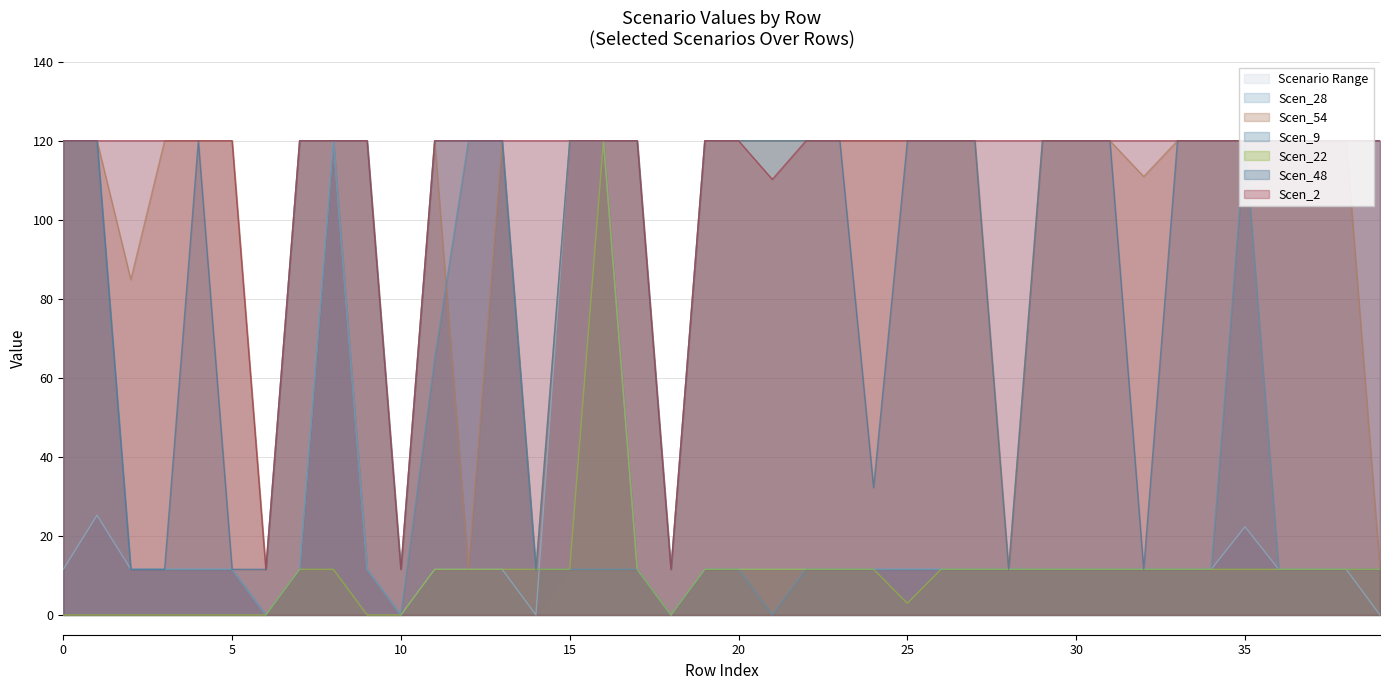

What are all the series names shown in the legend?

Scen_28, Scen_54, Scen_9, Scen_22, Scen_48, Scen_2